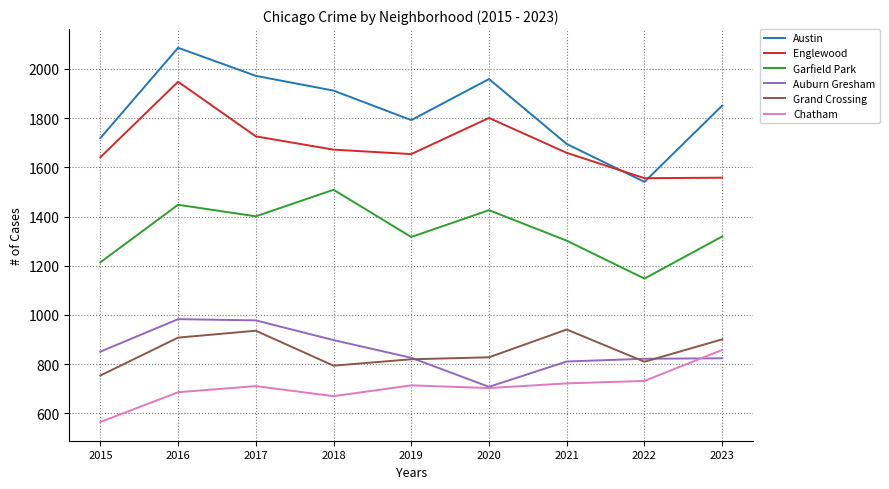

What is the minimum value for Garfield Park?

1148